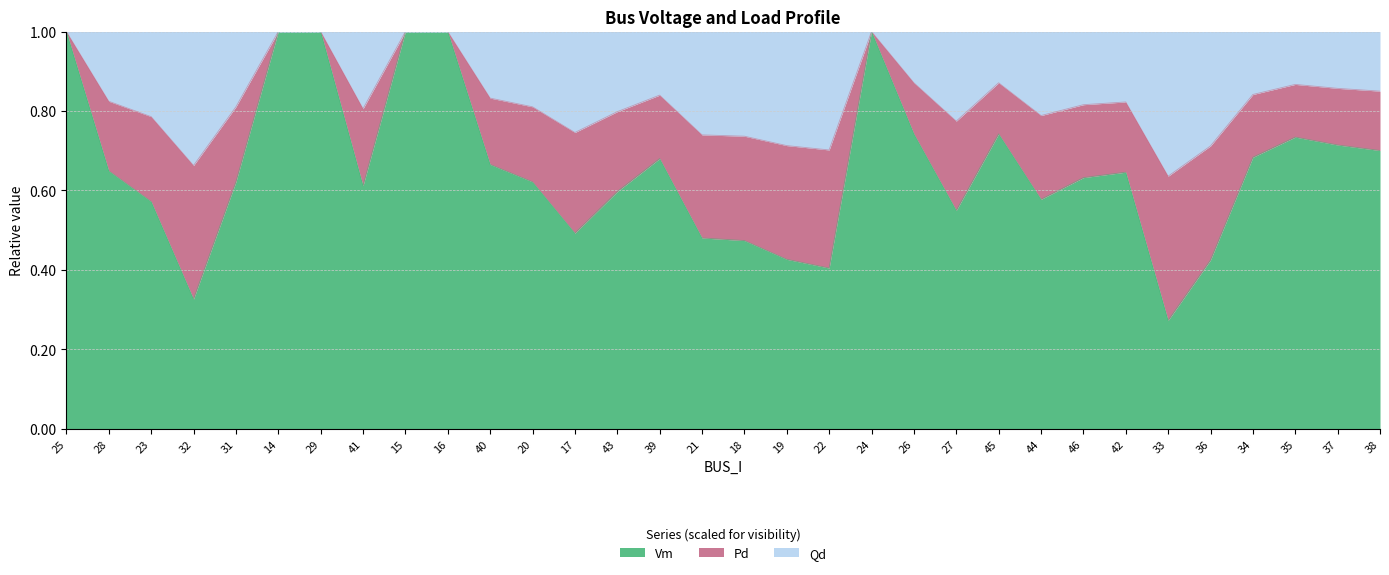

What are all the series names shown in the legend?

Vm, Pd, Qd